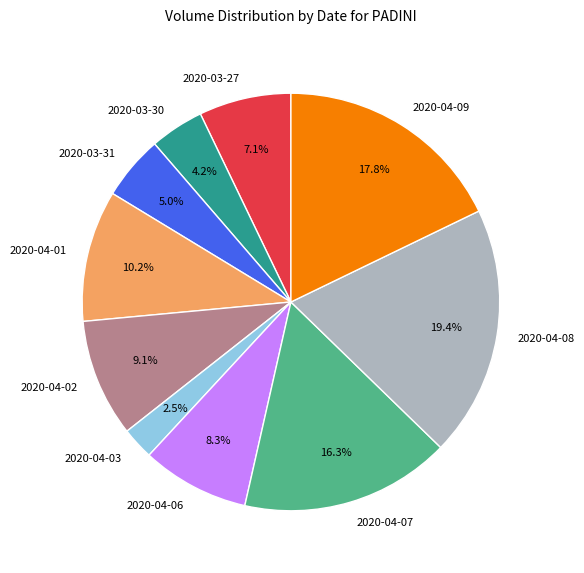

Is there a majority slice in this chart?

No